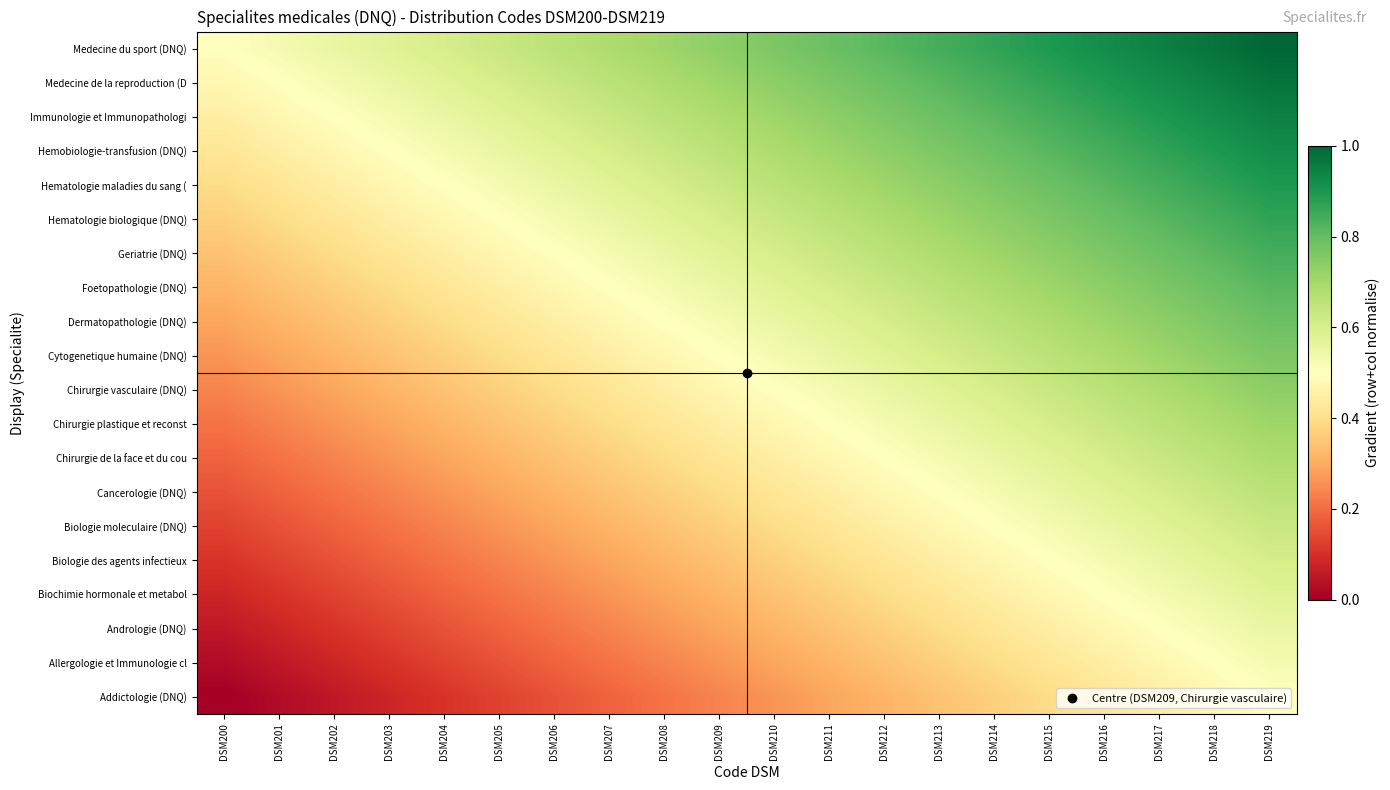

How many categories are shown in the chart?

20